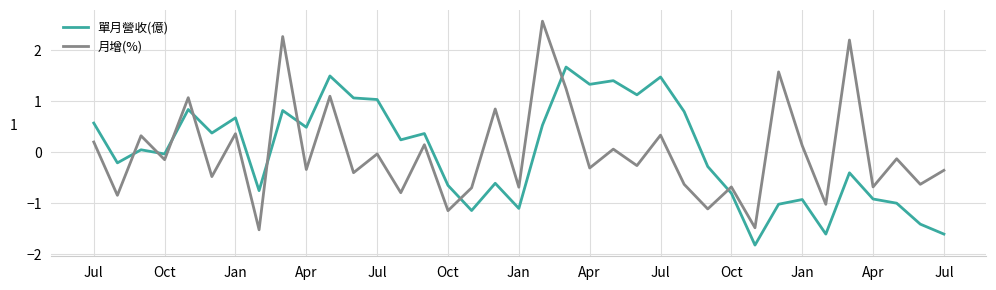

List the series in order of their peak value, highest first.

月增(%), 單月營收(億)